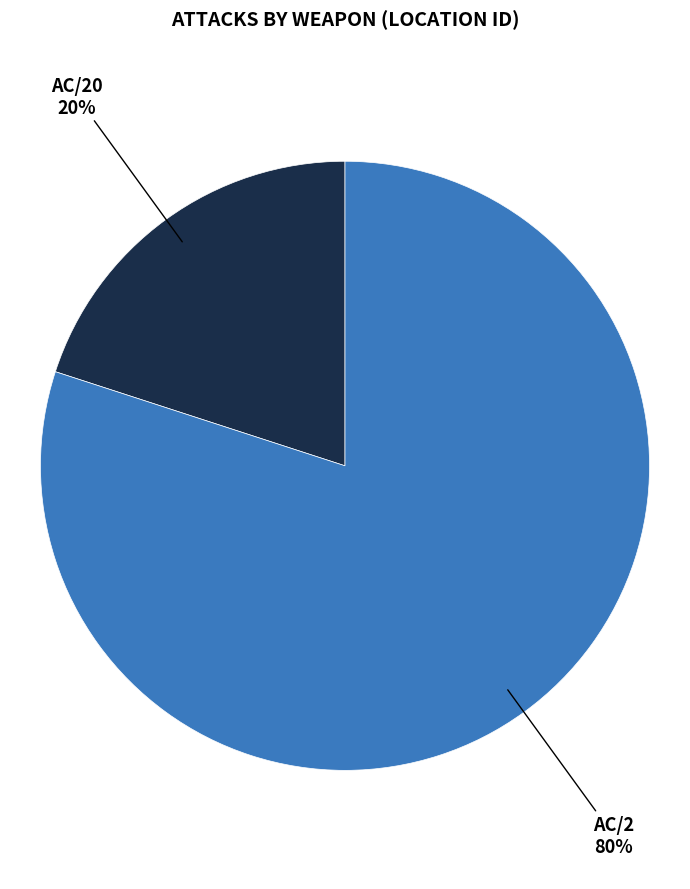

What percentage is the AC/20 slice, to the nearest percent?

20%